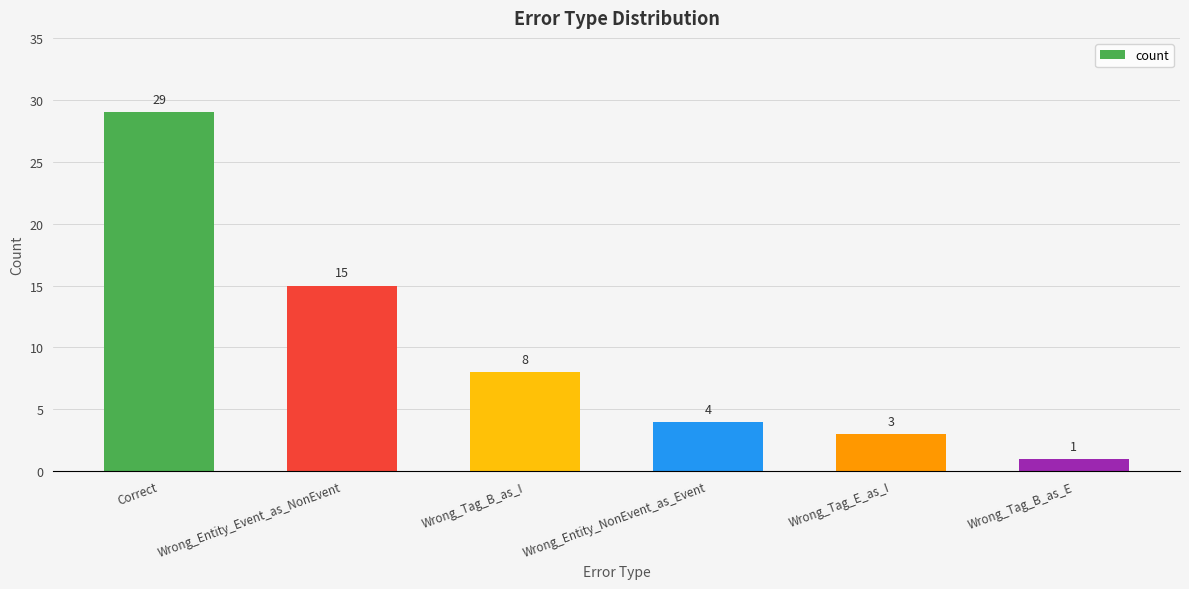

The value at Wrong_Entity_NonEvent_as_Event is 4. True or false?

True